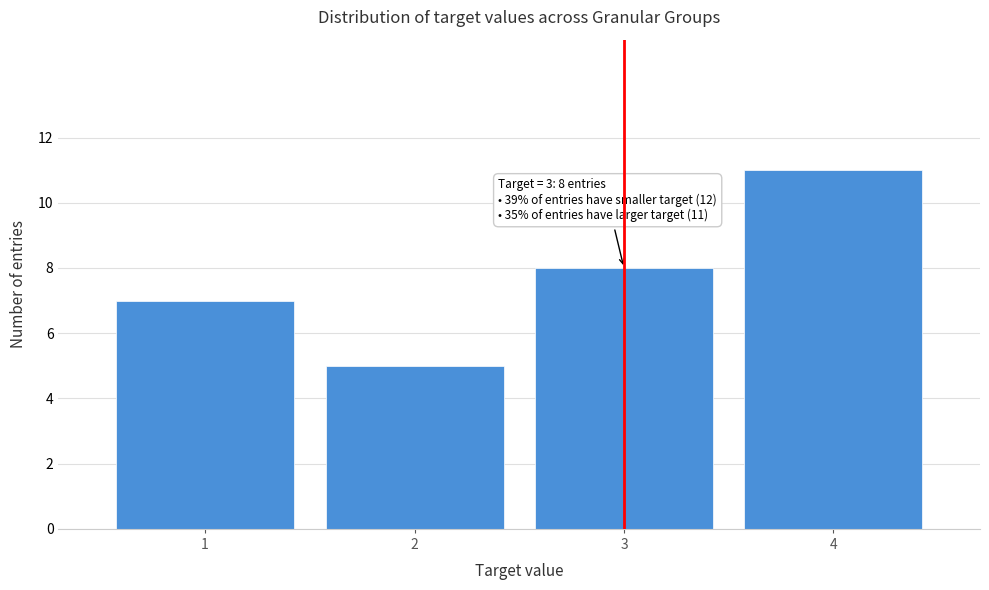

Over which range of the x-axis is the bar tallest?

3.5 to 4.5